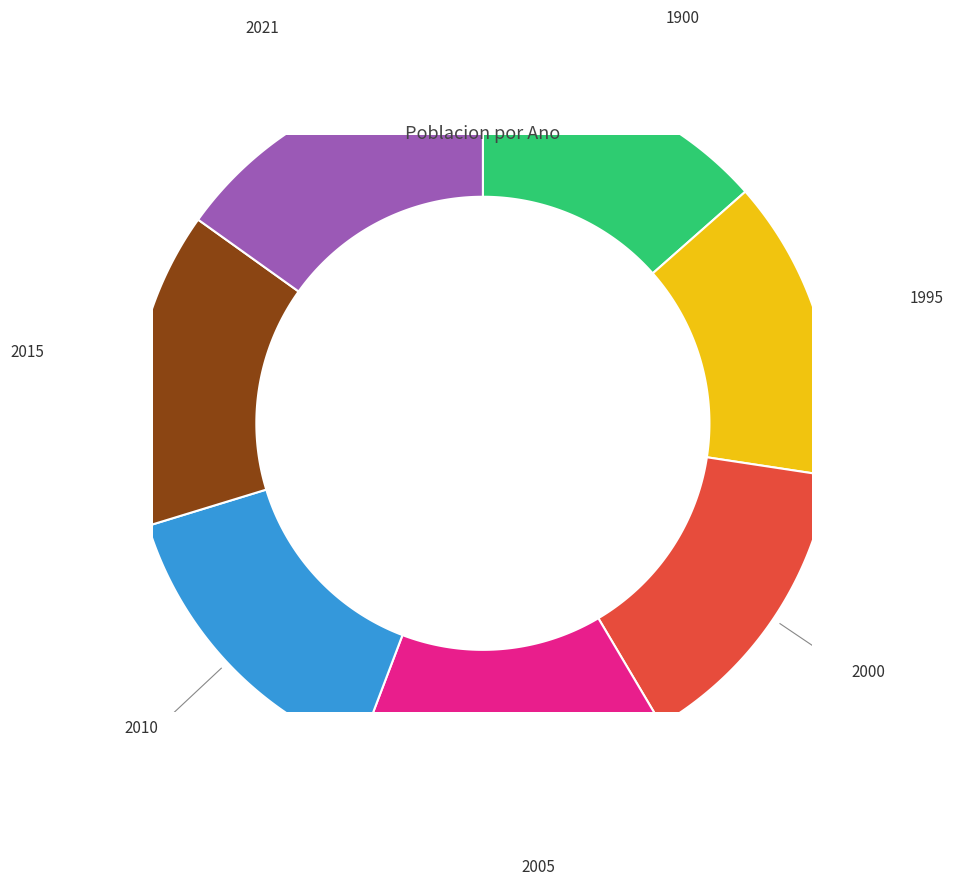

What is the change in value from 1995 to 2010?

+362073